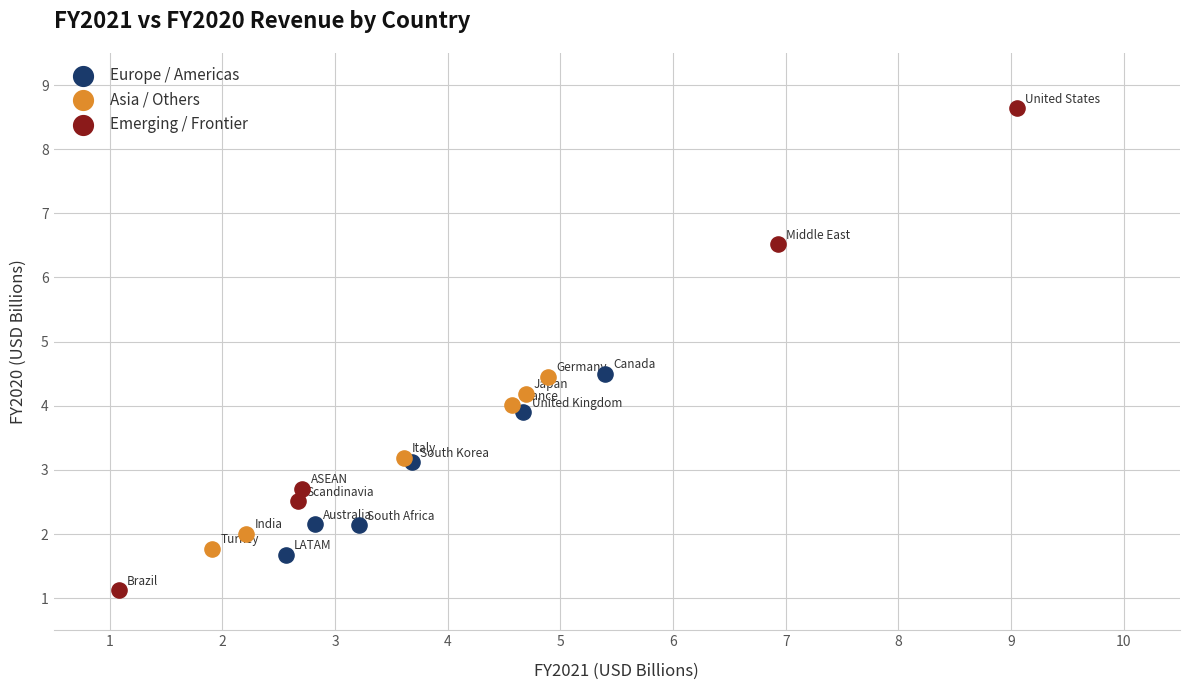

Which series has the widest spread of Y values?

Emerging / Frontier